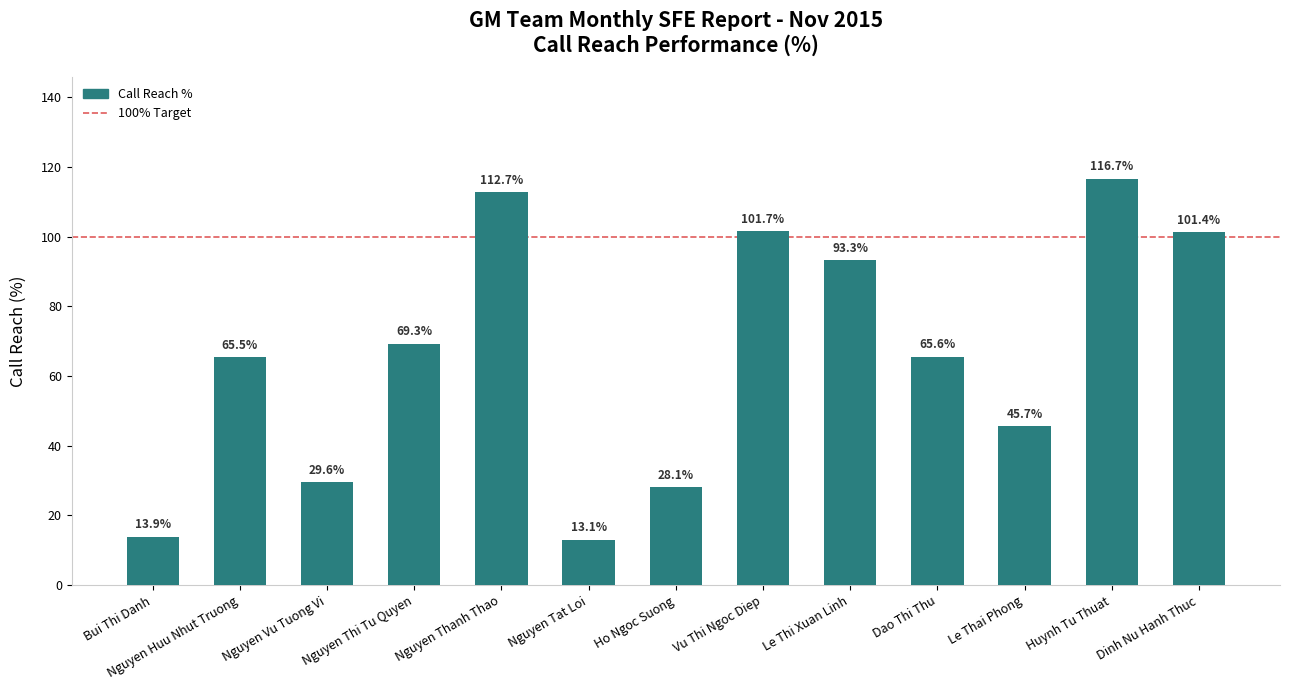

How many data points are less than 65?

5